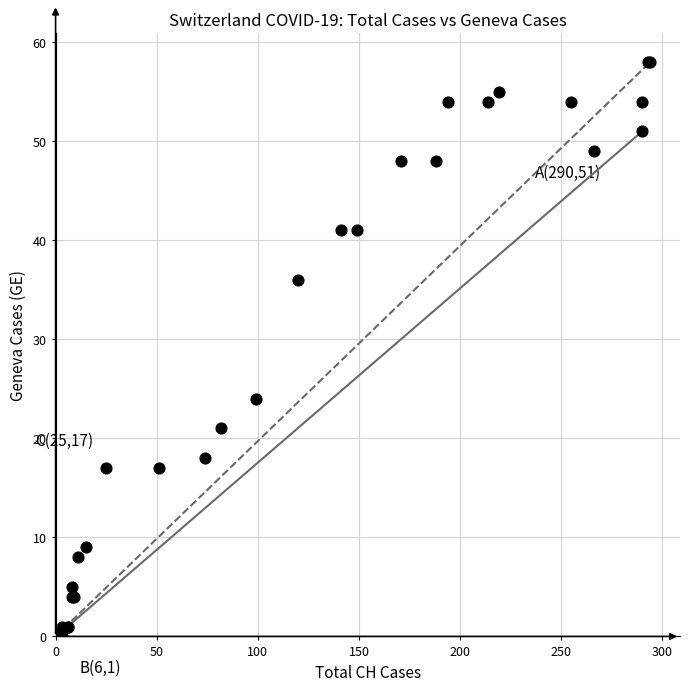

What Y value in the scatter plot is closest to 29?

24